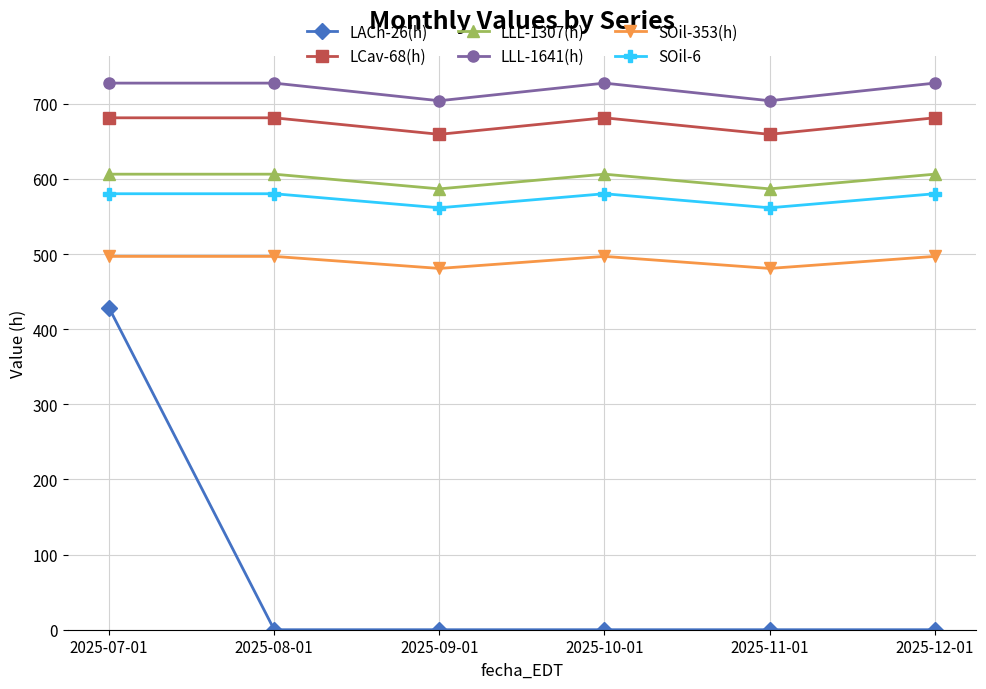

Reading left to right, extract all data points from this chart.

LACh-26(h): 2025-07-01=428.4	2025-08-01=0.0	2025-09-01=0.0	2025-10-01=0.0	2025-11-01=0.0	2025-12-01=0.0
LCav-68(h): 2025-07-01=681.4	2025-08-01=681.4	2025-09-01=659.4	2025-10-01=681.4	2025-11-01=659.4	2025-12-01=681.4
LLL-1307(h): 2025-07-01=606.4	2025-08-01=606.4	2025-09-01=586.8	2025-10-01=606.4	2025-11-01=586.8	2025-12-01=606.4
LLL-1641(h): 2025-07-01=727.6	2025-08-01=727.6	2025-09-01=704.1	2025-10-01=727.6	2025-11-01=704.1	2025-12-01=727.6
SOil-353(h): 2025-07-01=496.9	2025-08-01=496.9	2025-09-01=480.9	2025-10-01=496.9	2025-11-01=480.9	2025-12-01=496.9
SOil-6: 2025-07-01=580.3	2025-08-01=580.3	2025-09-01=561.6	2025-10-01=580.3	2025-11-01=561.6	2025-12-01=580.3